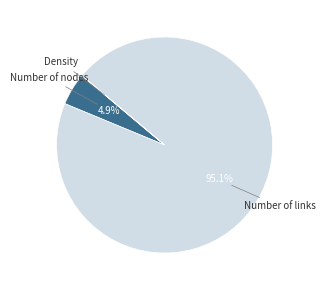

Does any single category account for the majority?

Yes